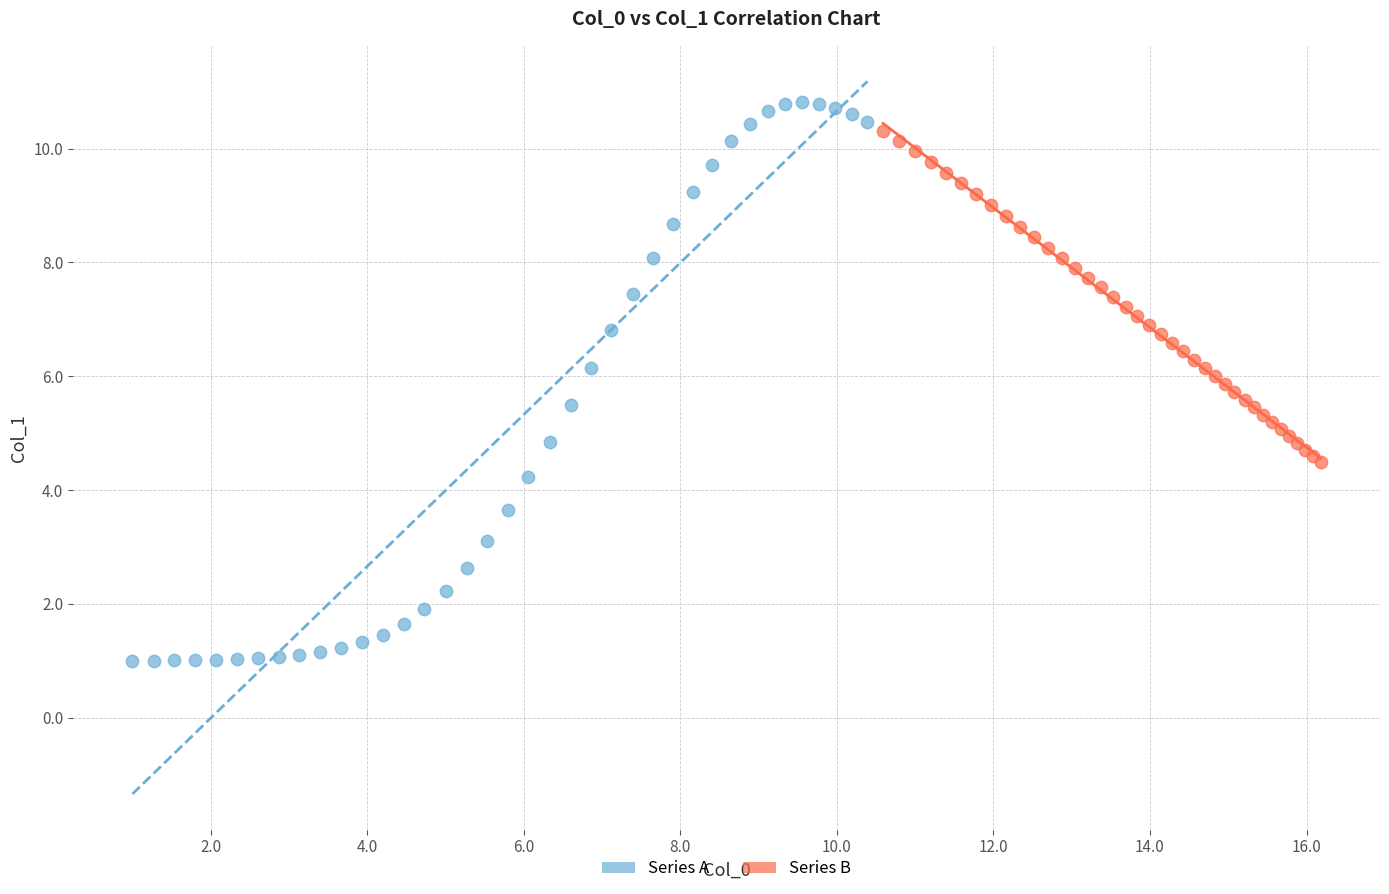

Which series has the widest spread of Y values?

Series A